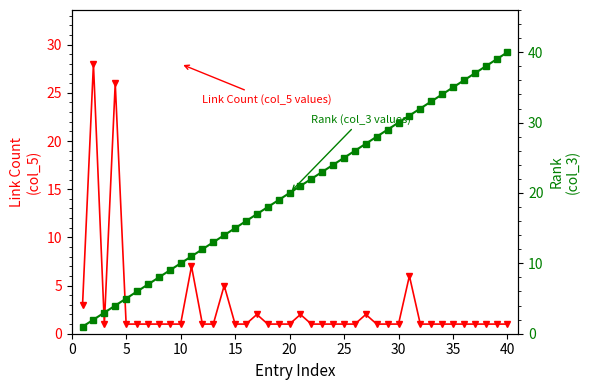

What is the difference between the Rank (col_3 values) values at 29 and 15?

14